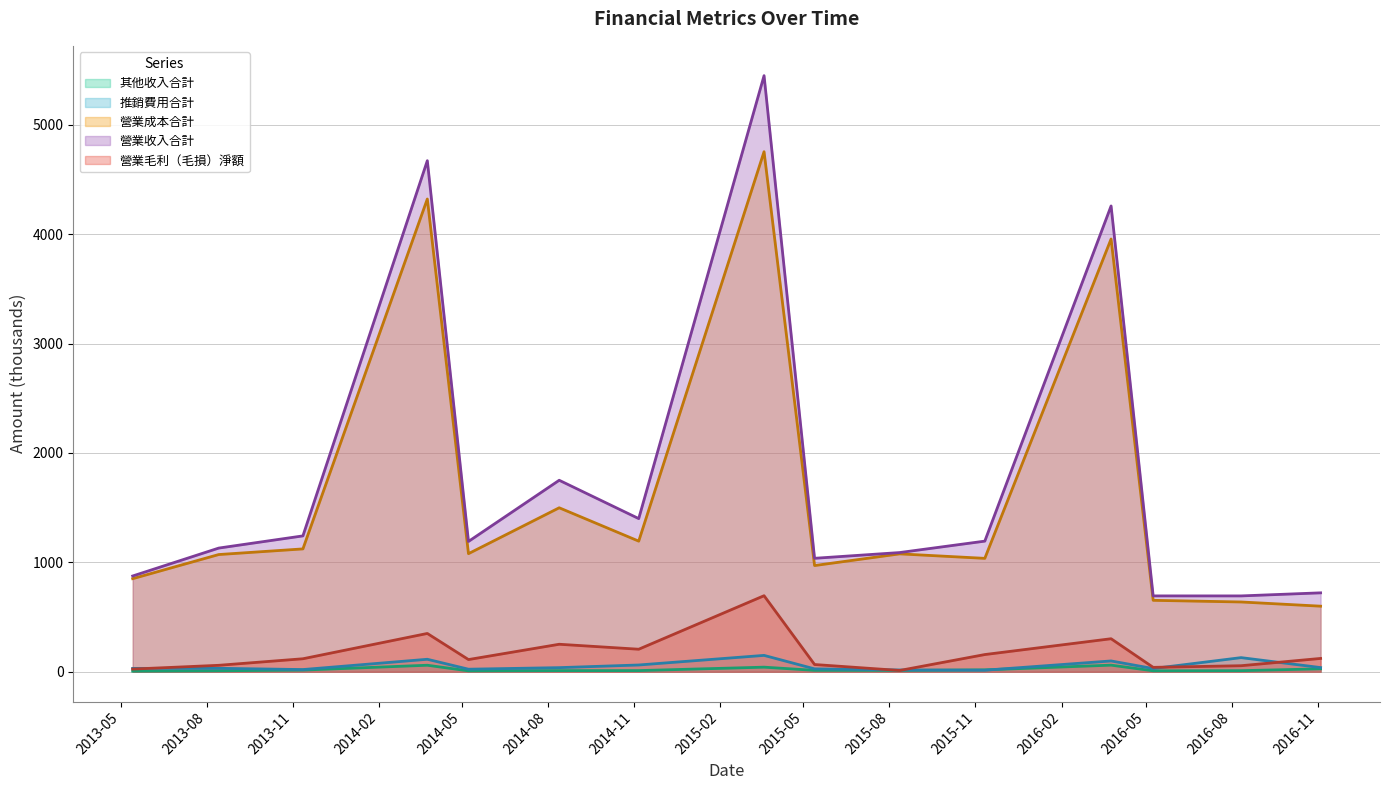

What is the label of the 15th point from the left?

2016-11-04